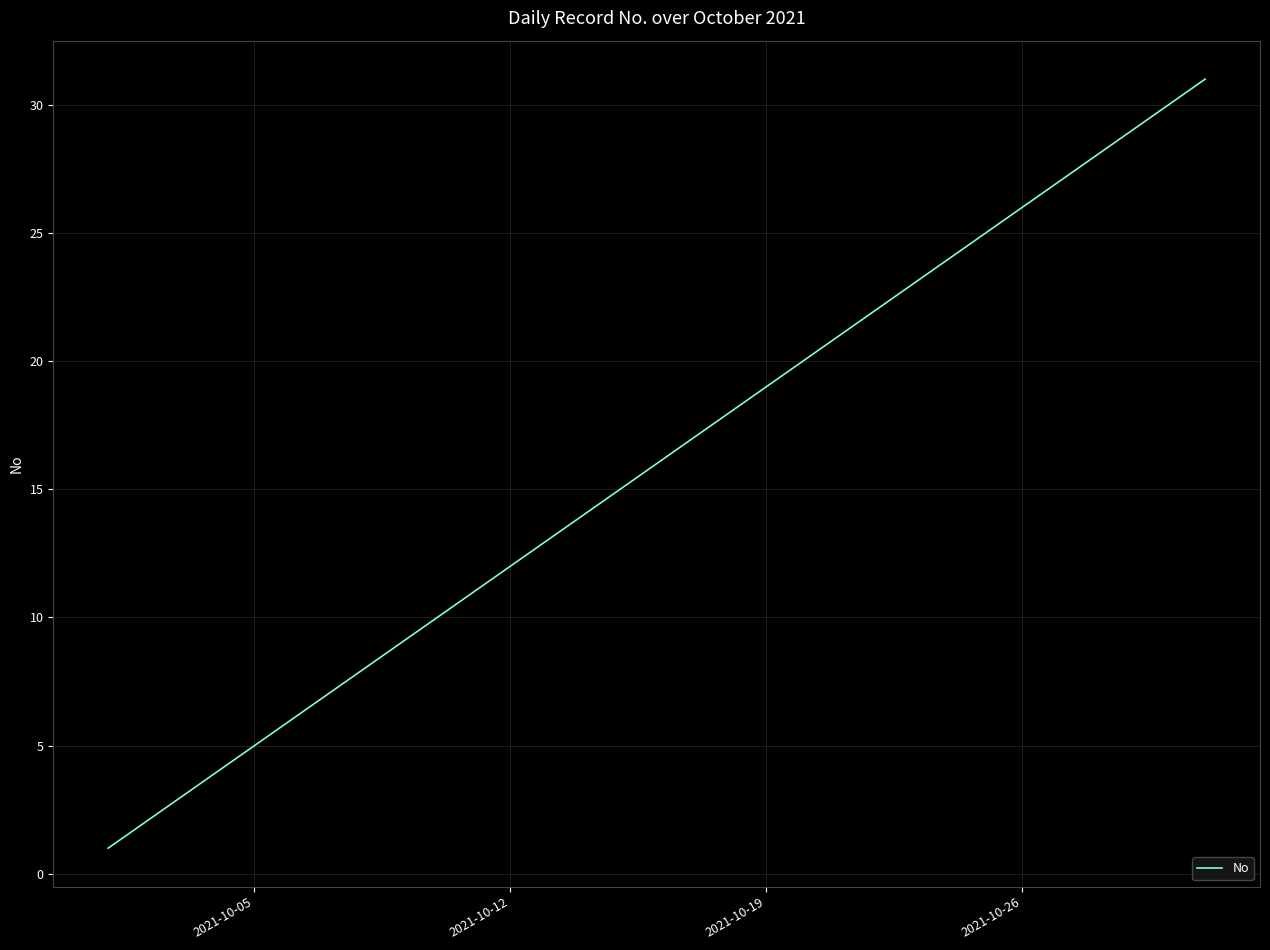

What is the greatest value displayed?

31